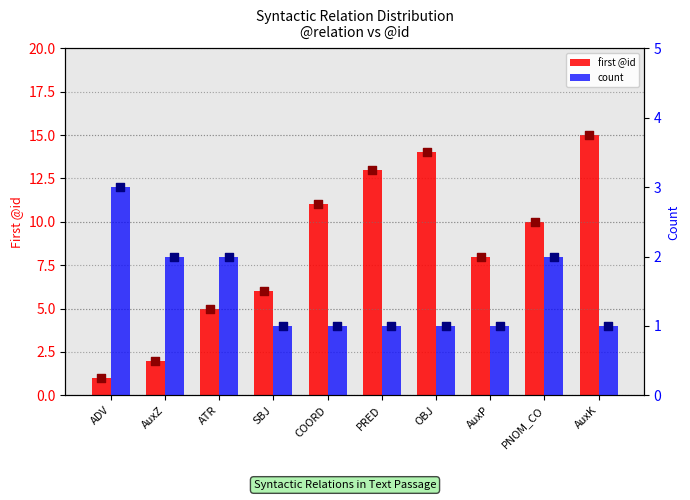

What are all the series names shown in the legend?

first @id, count